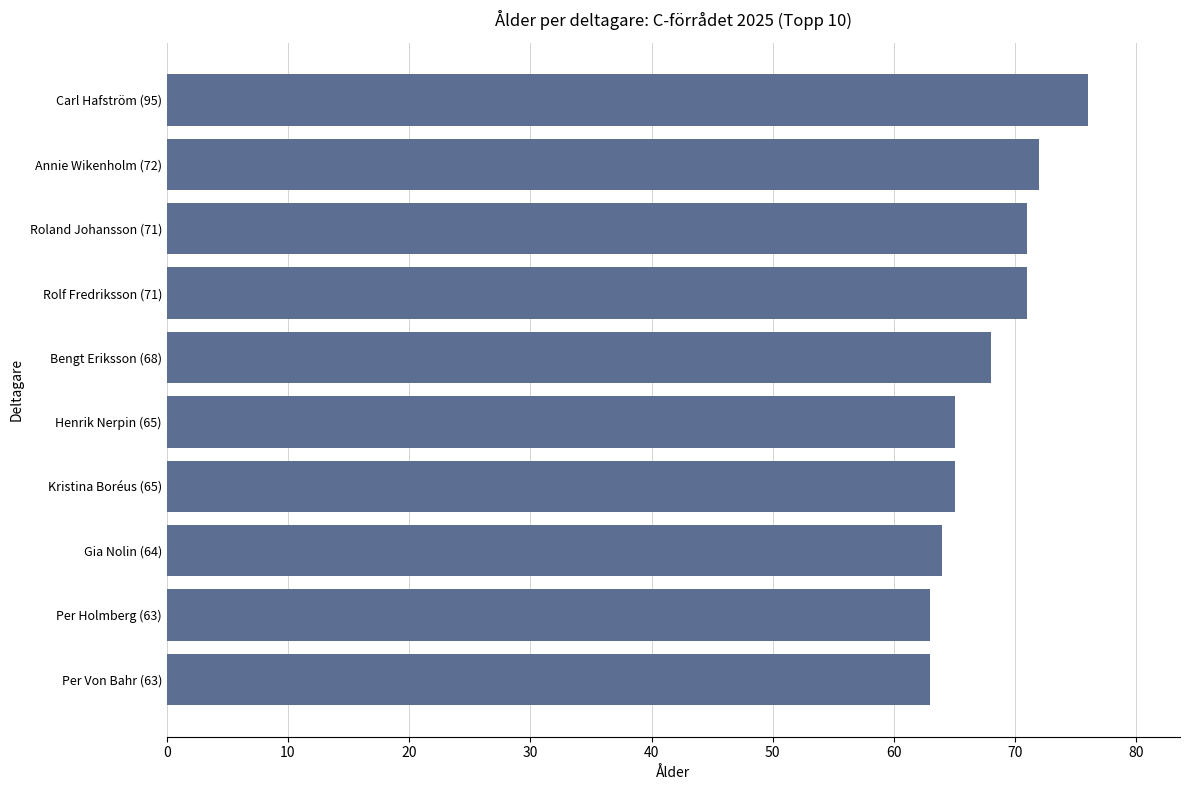

Is it true that the value at Per Von Bahr (63) is 23?

False